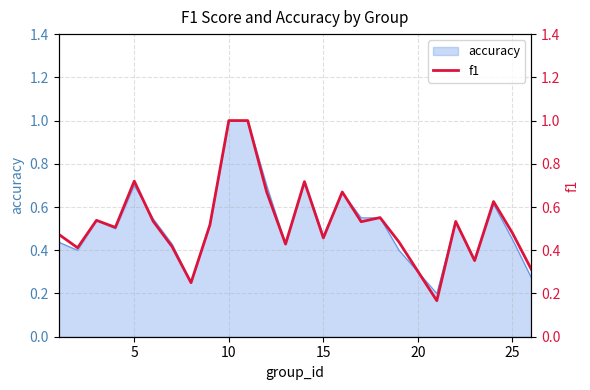

What is the maximum value for accuracy?

1.0